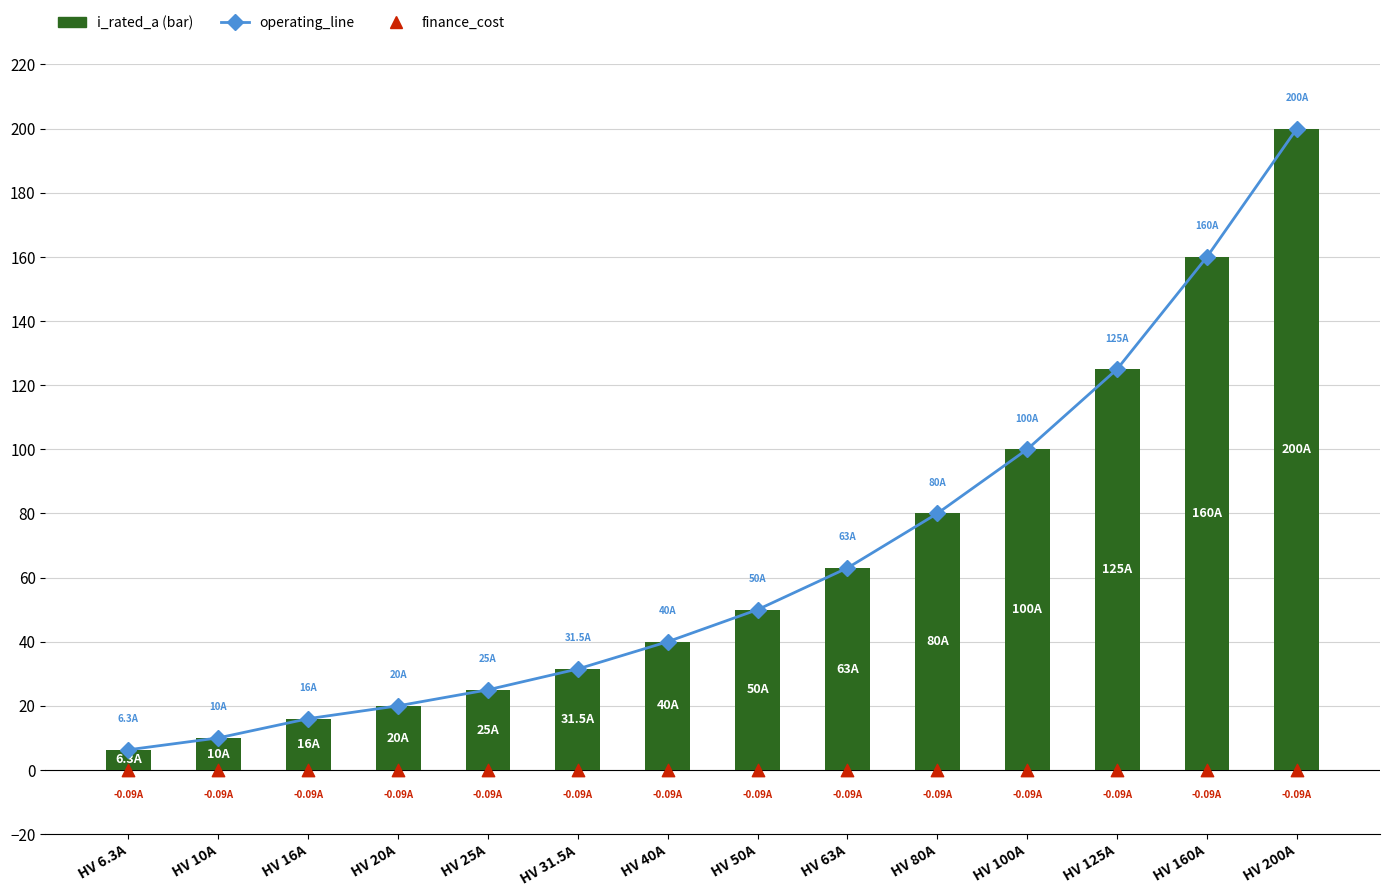

At which category is the sum across all series the highest?

HV 200A